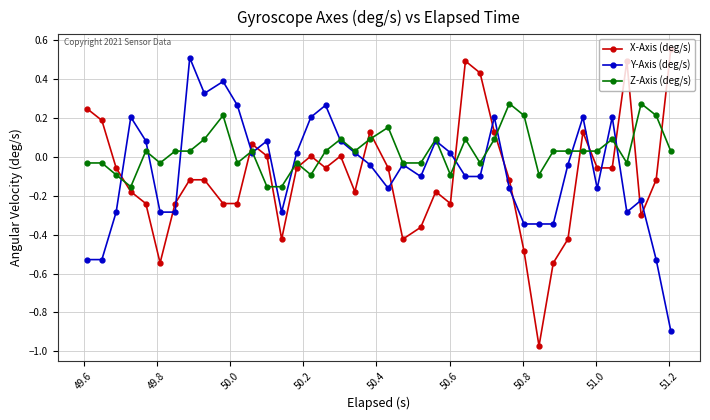

Which series has the largest total across all categories?

Z-Axis (deg/s)